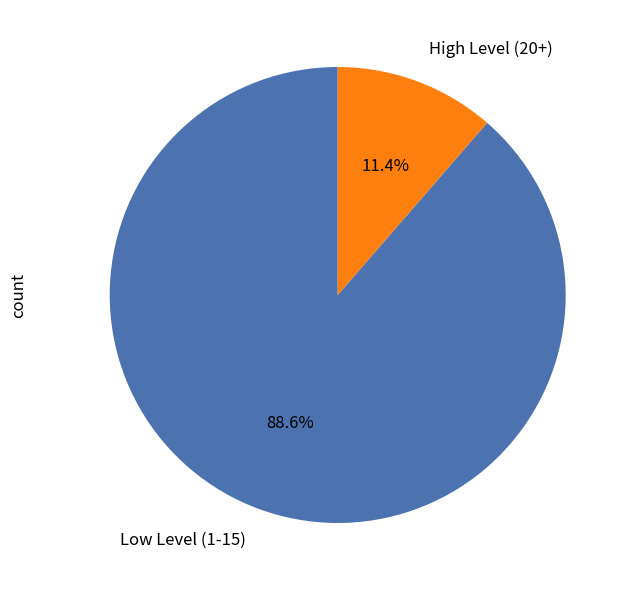

What percentage do Low Level (1-15) and High Level (20+) together represent?

100.0%